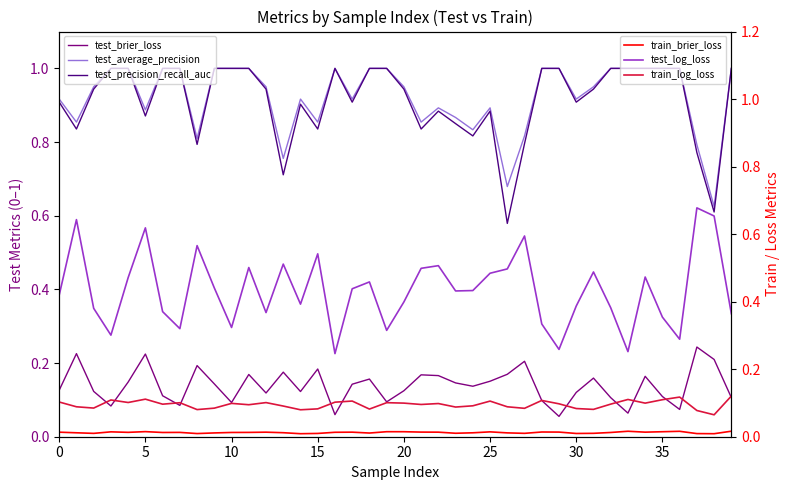

The test_average_precision series shows 1.0 at 32. True or false?

True